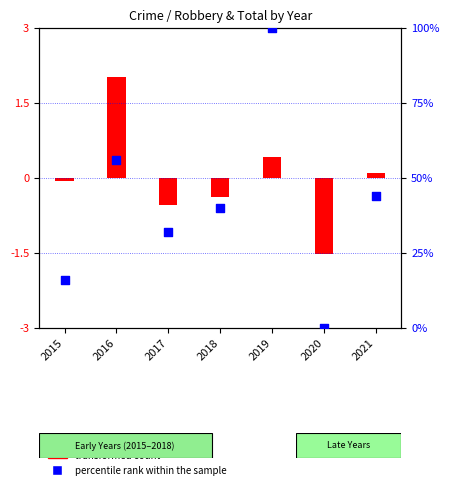

What is the change in value from 2017 to 2018?

+8.0